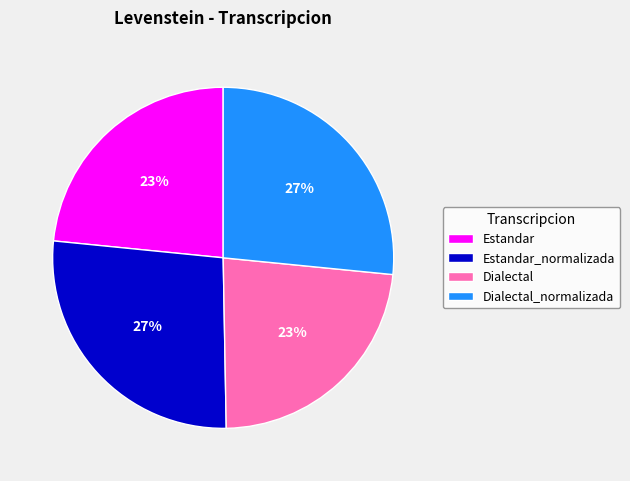

Is there a majority slice in this chart?

No